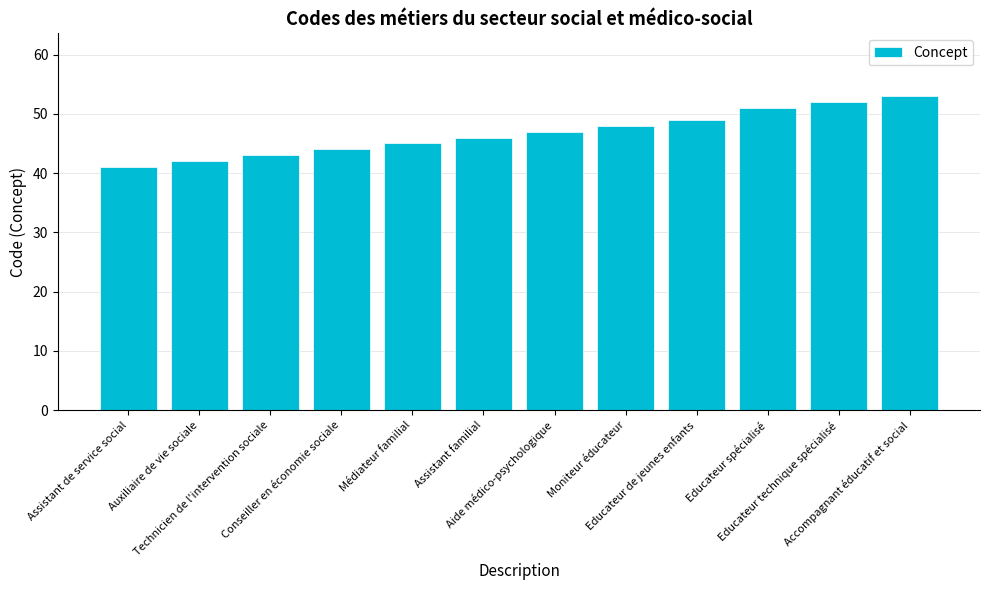

What is the maximum value shown in the chart?

53